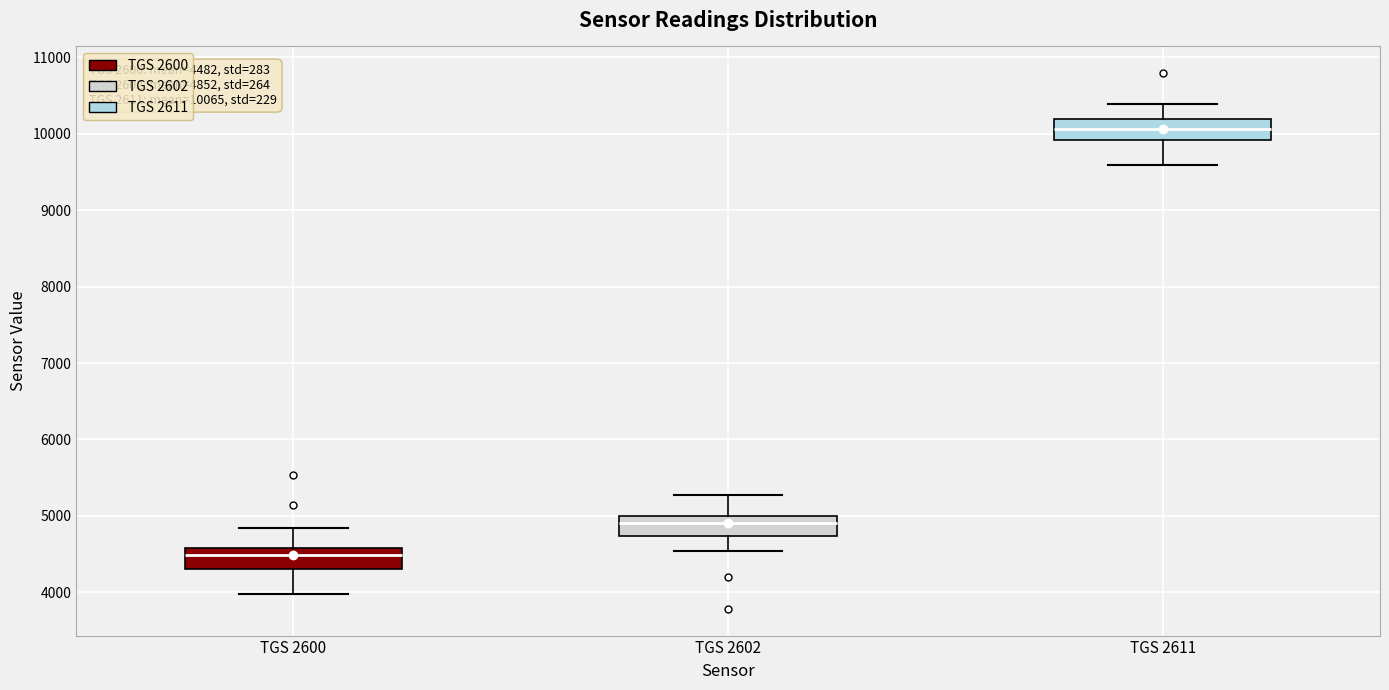

Which box's median line is the lowest?

TGS 2600